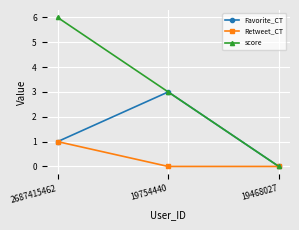

Rank the series by their maximum value, from highest to lowest.

score, Favorite_CT, Retweet_CT